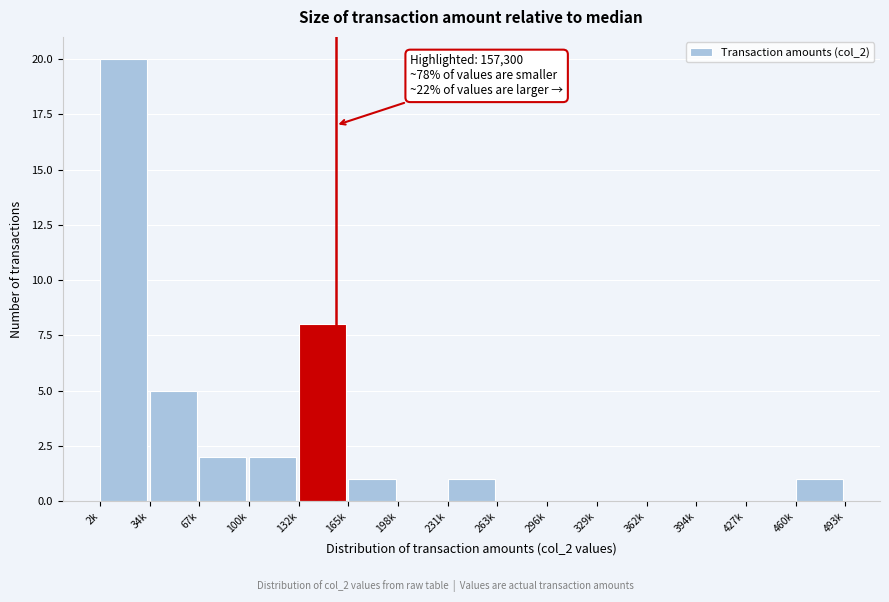

Reading right to left, list all the values displayed in this chart.

460k=1	427k=0	394k=0	362k=0	329k=0	296k=0	263k=0	231k=1	198k=0	165k=1	132k=8	100k=2	67k=2	34k=5	2k=20